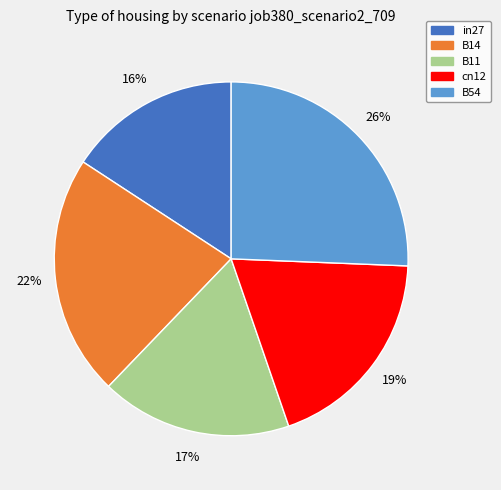

To the nearest percent, what is the difference between the largest and smallest slice percentages?

10%